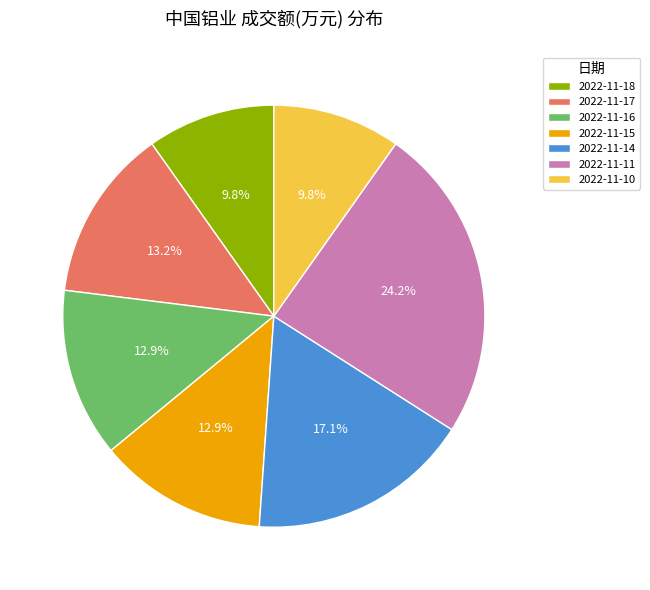

Which slice is the largest?

2022-11-11